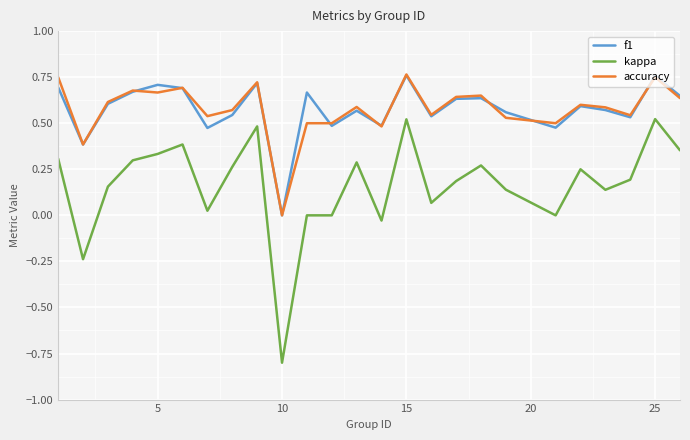

How many lines are shown in the chart?

3